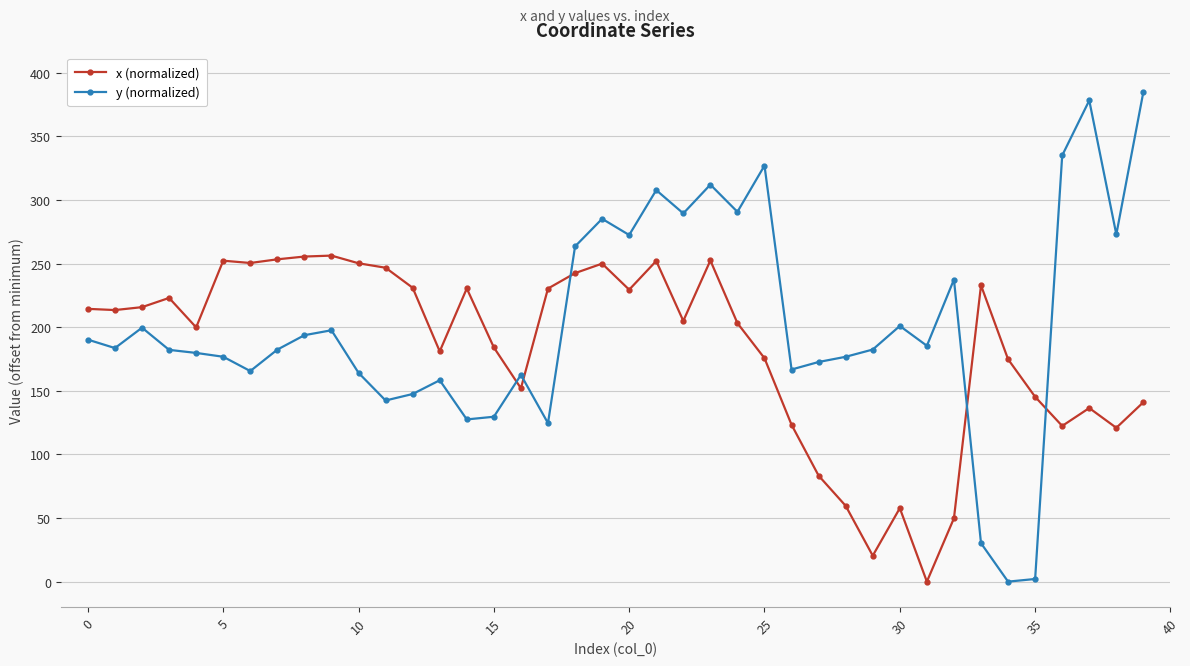

How many times do y (normalized) and x (normalized) cross each other?

5